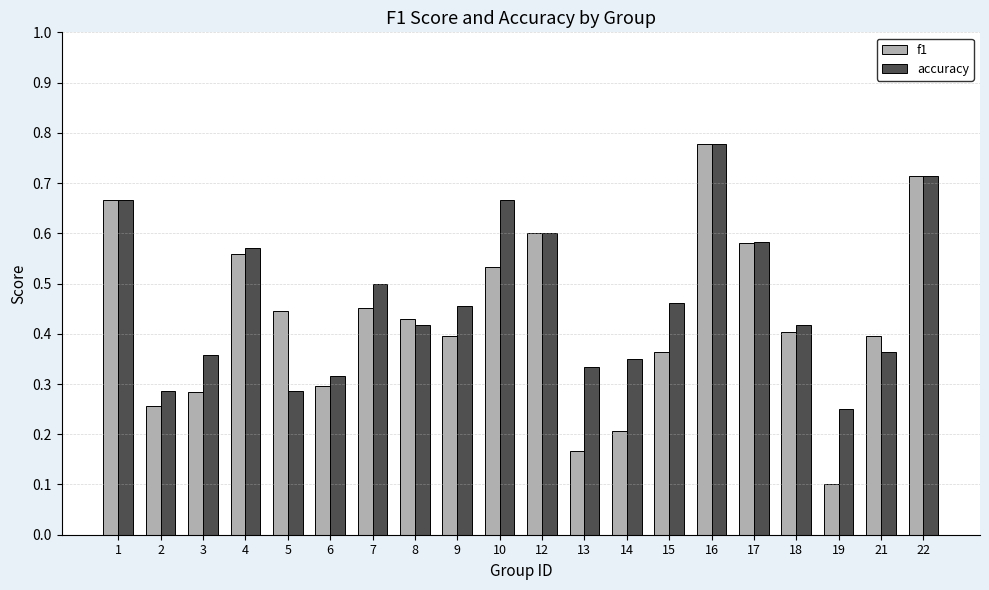

What is the sum of the f1 values at 6 and 12?

0.9